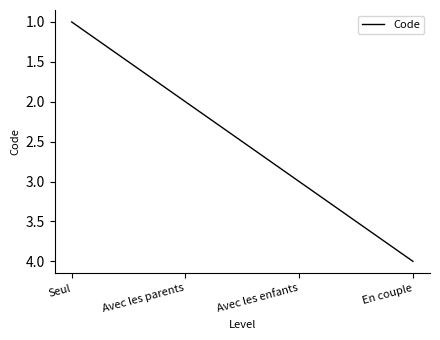

At which category does the chart reach its minimum across all series?

Seul